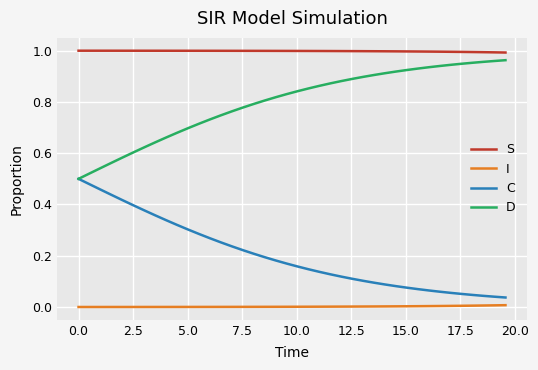

List the series in order of their overall mean, lowest first.

I, C, D, S